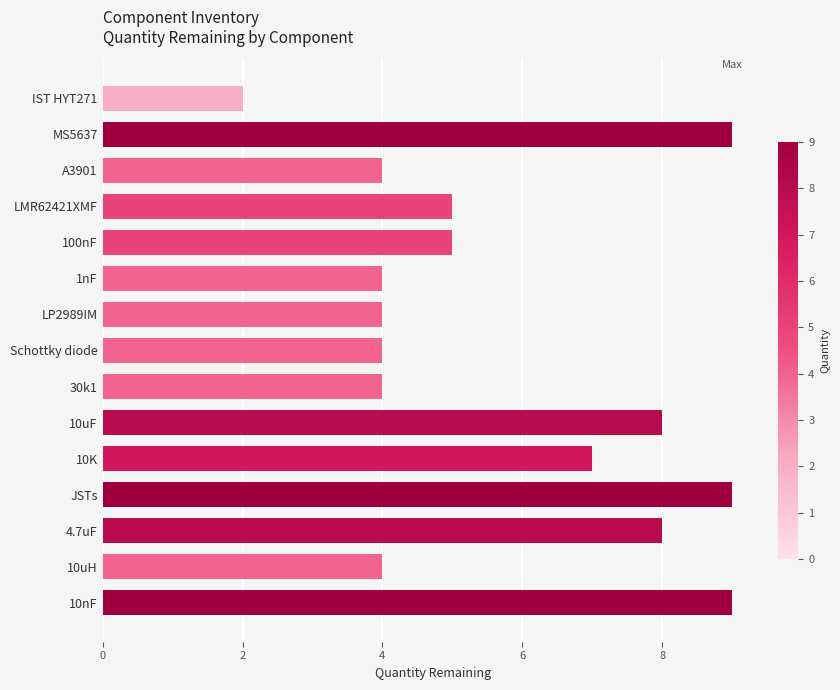

How many data points are less than 5?

7